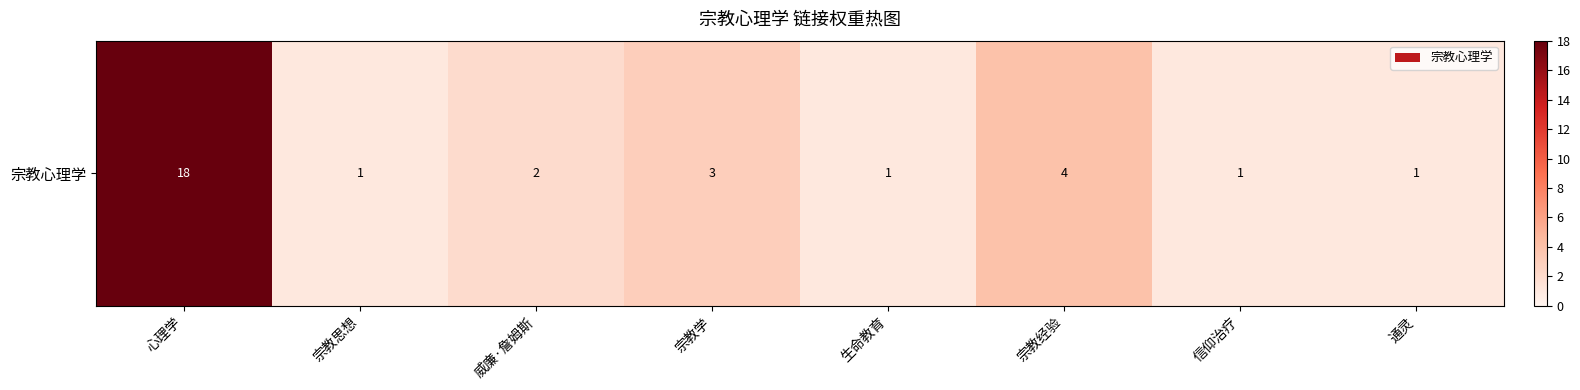

Which category has the lowest value across all series?

宗教思想